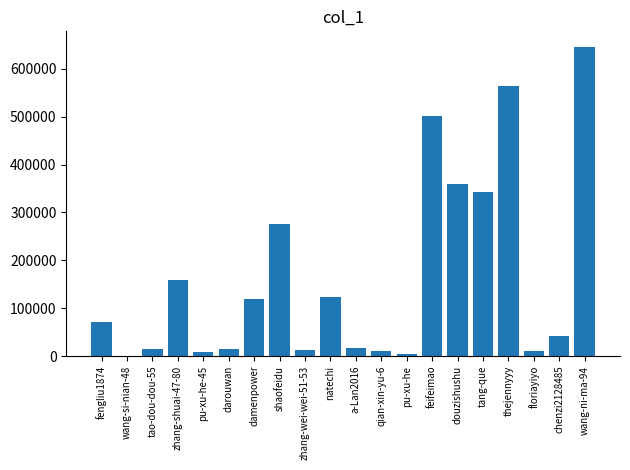

Read the value at fengliu1874, to the nearest 10.

70190